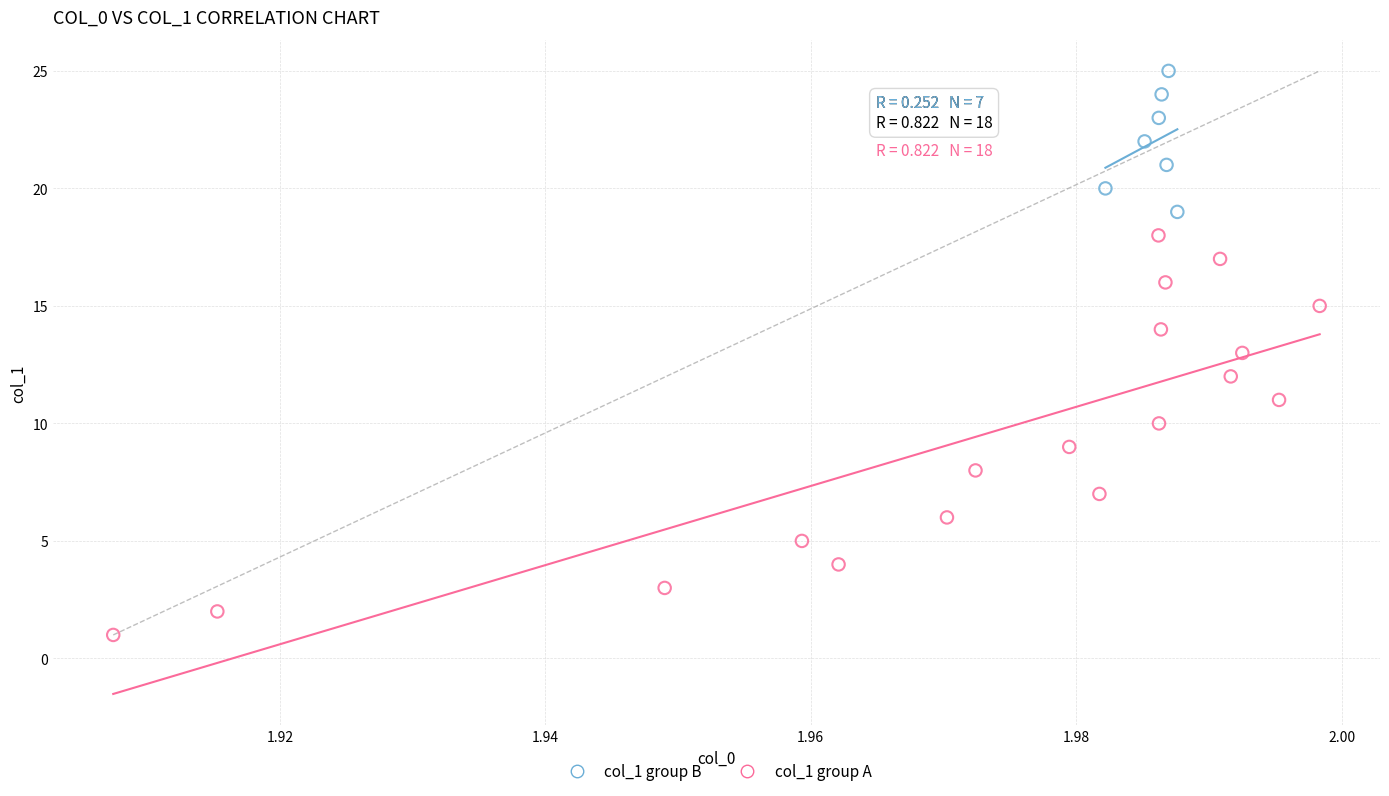

Which series has the widest spread of Y values?

col_1 group A